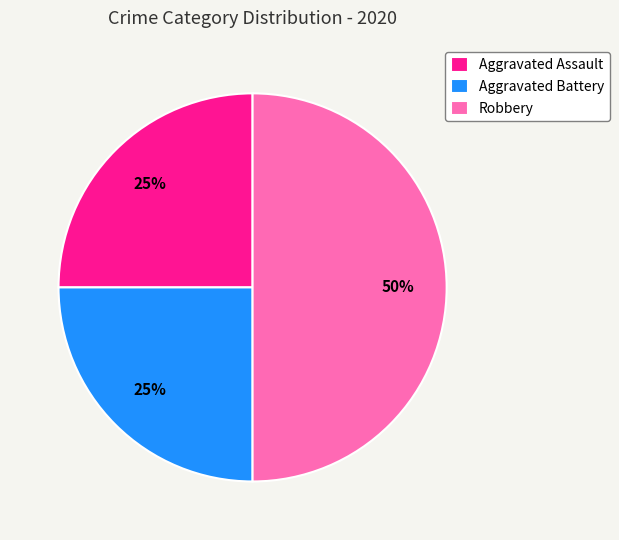

Does Aggravated Assault represent more than half of the total?

No